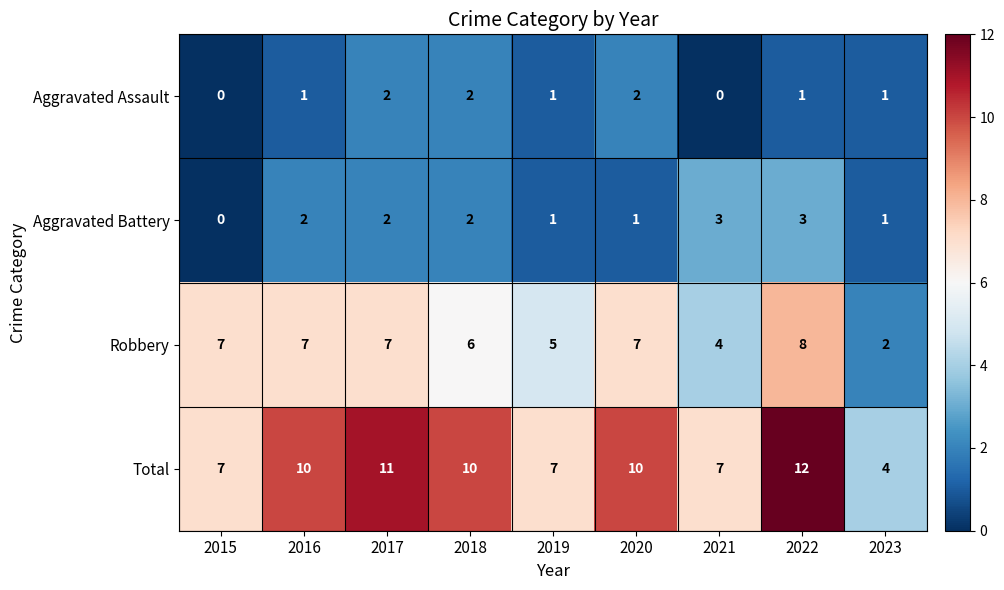

Rank the series by their maximum value, from lowest to highest.

Aggravated Assault, Aggravated Battery, Robbery, Total